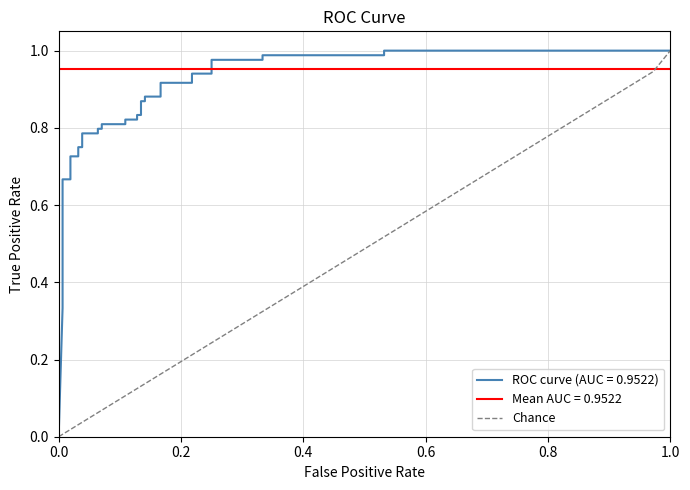

Reading left to right, what are all the values shown in this chart?

0.0	0.0	0.1	0.1	0.1	0.1	0.2	0.2	0.2	0.2	0.3	0.3	0.3	0.4	0.4	0.4	0.4	0.5	0.5	0.5	0.5	0.6	0.6	0.6	0.6	0.7	0.7	0.7	0.8	0.8	0.8	0.8	0.9	0.9	0.9	0.9	1.0